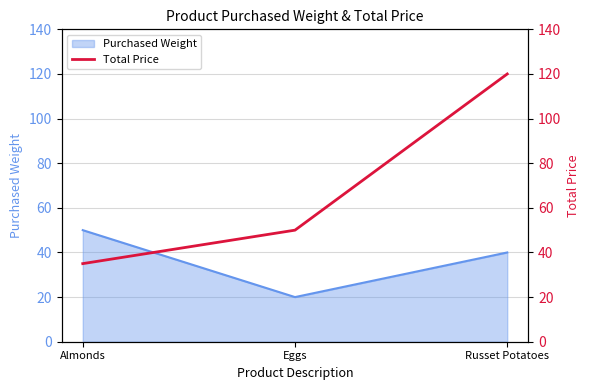

What position from the right is Russet Potatoes?

1